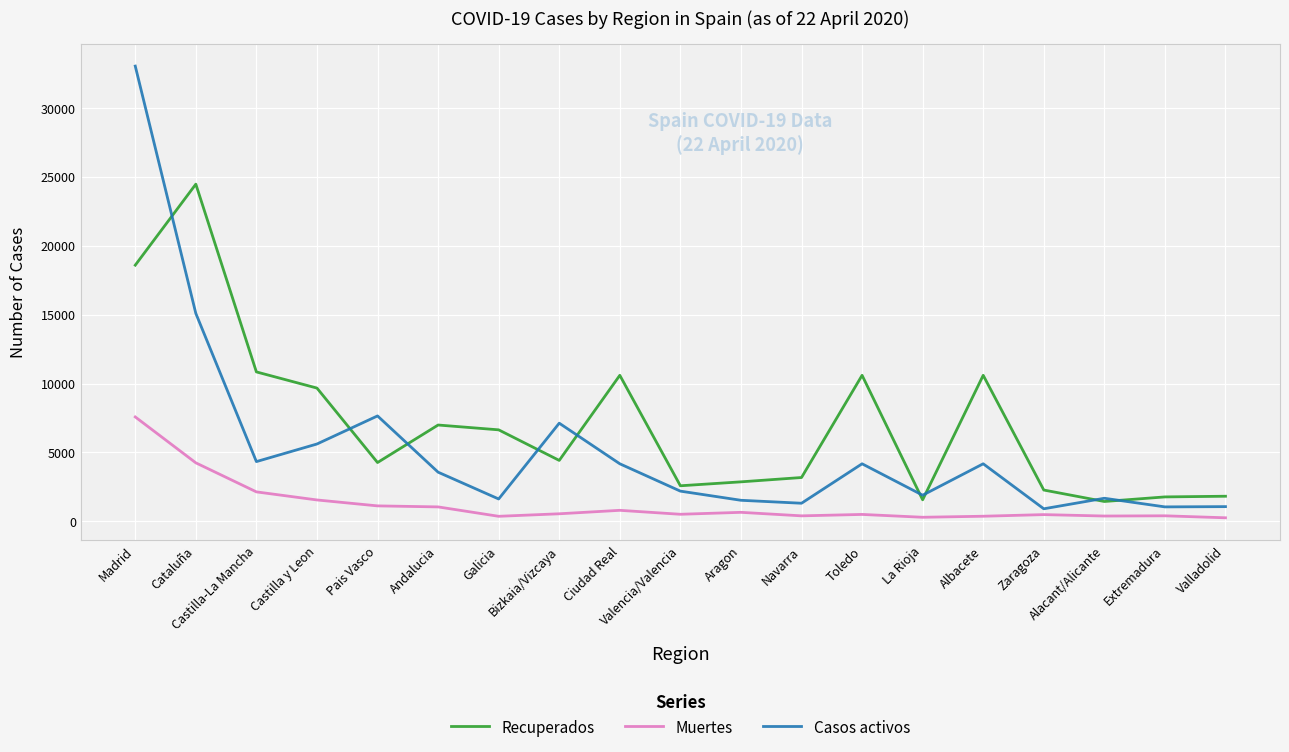

Is it true that Recuperados equals 5222 at Navarra?

False